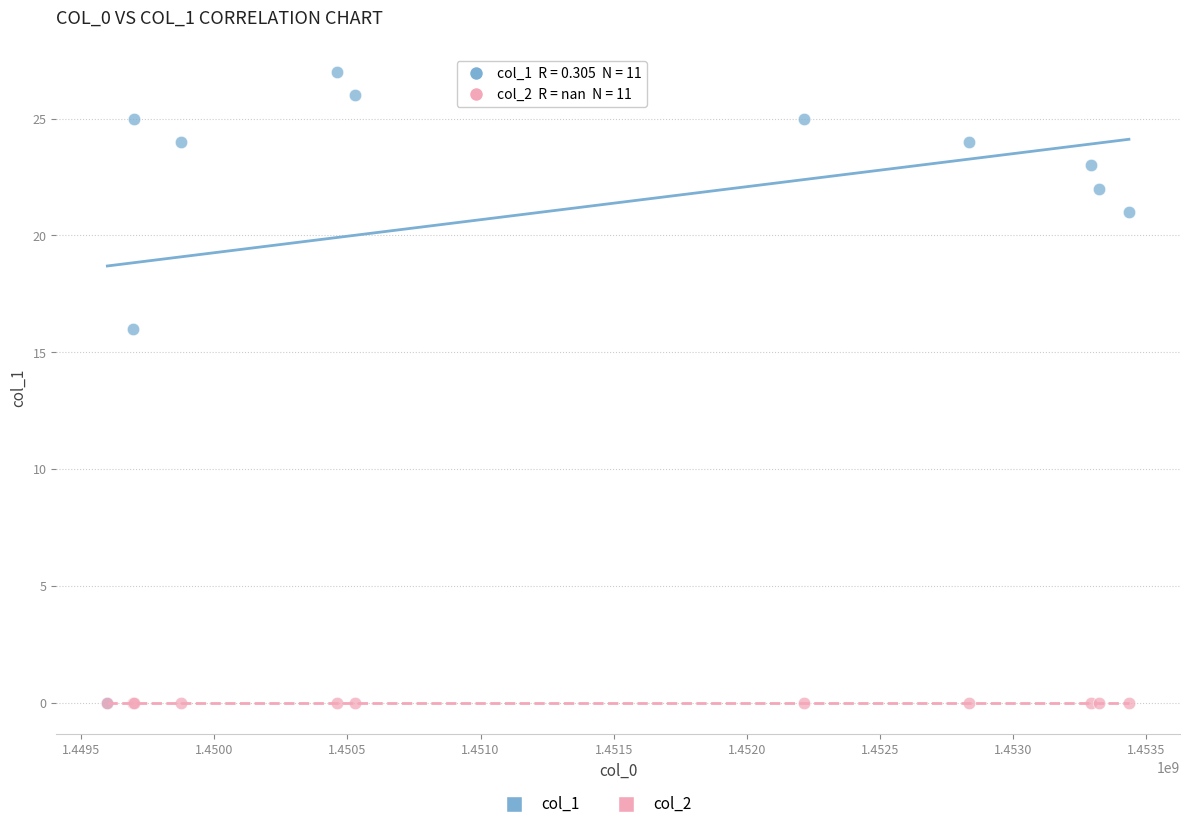

Across all series, what Y value is closest to 13?

16